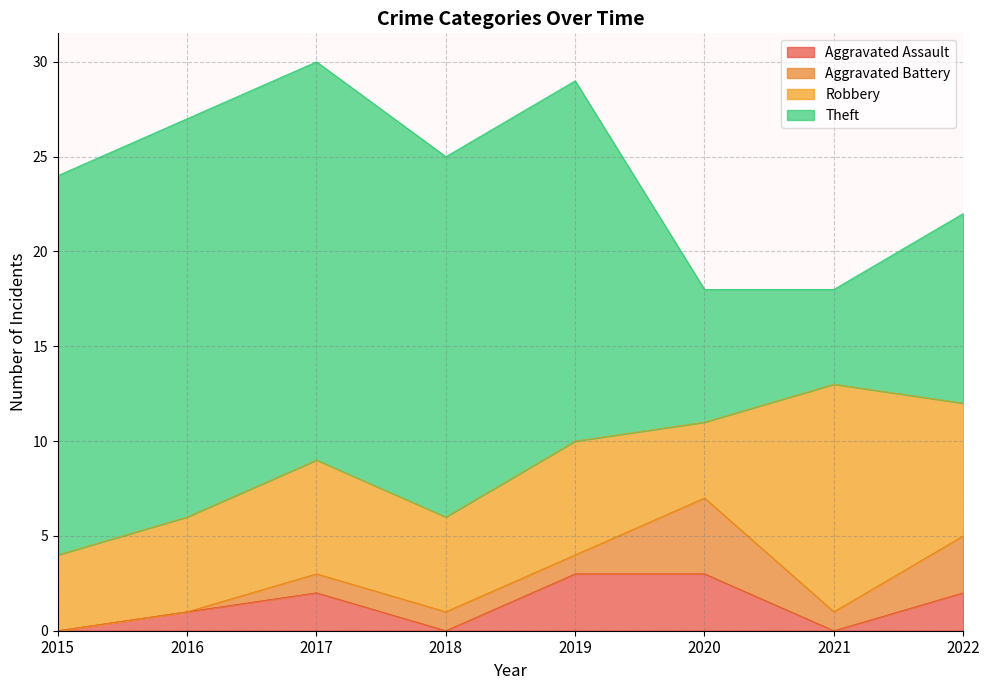

Does the chart display data point markers on the line(s)?

No